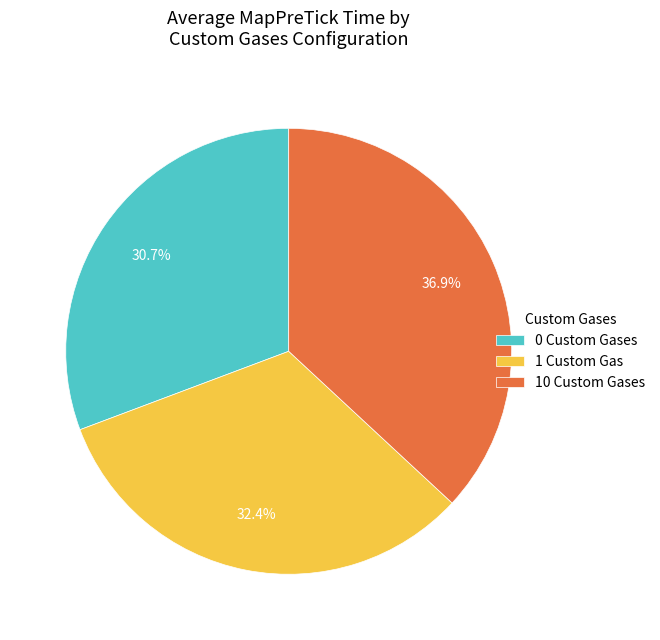

Which category has the biggest portion of the pie?

10 Custom Gases